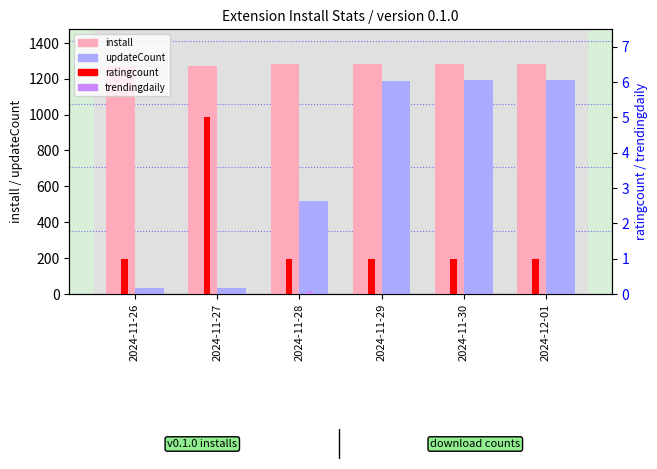

How many values in the ratingcount series exceed 1?

1